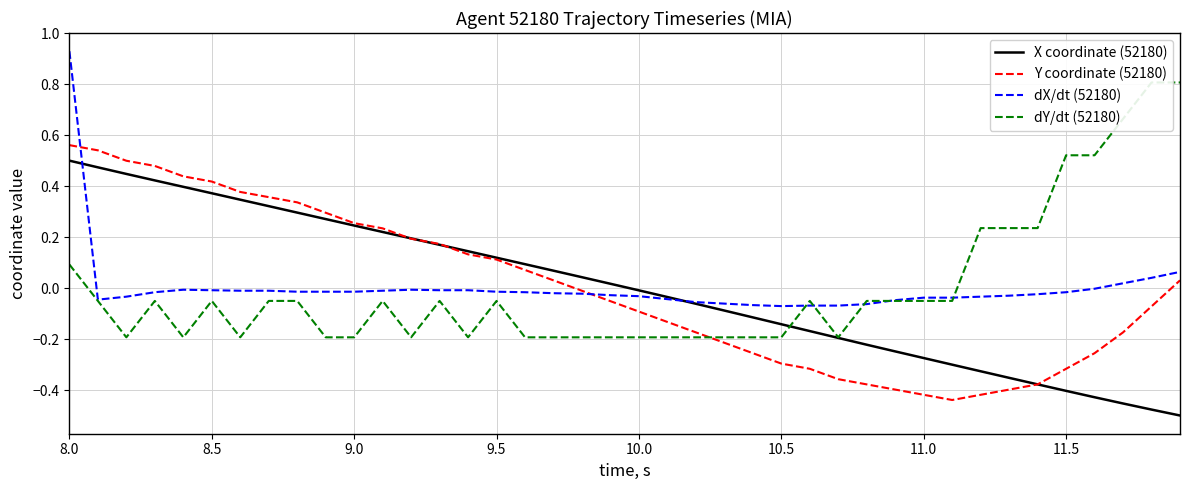

What is the difference between the maximum and minimum values in the dY/dt (52180) series?

1.0